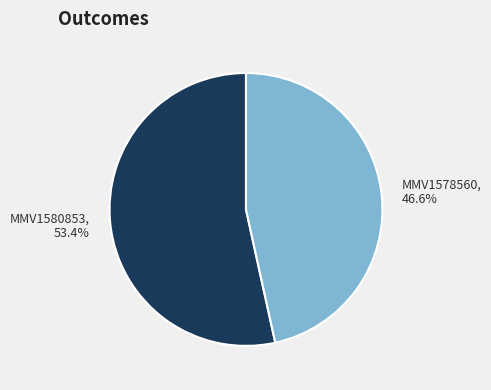

Which category has the biggest portion of the pie?

MMV1580853